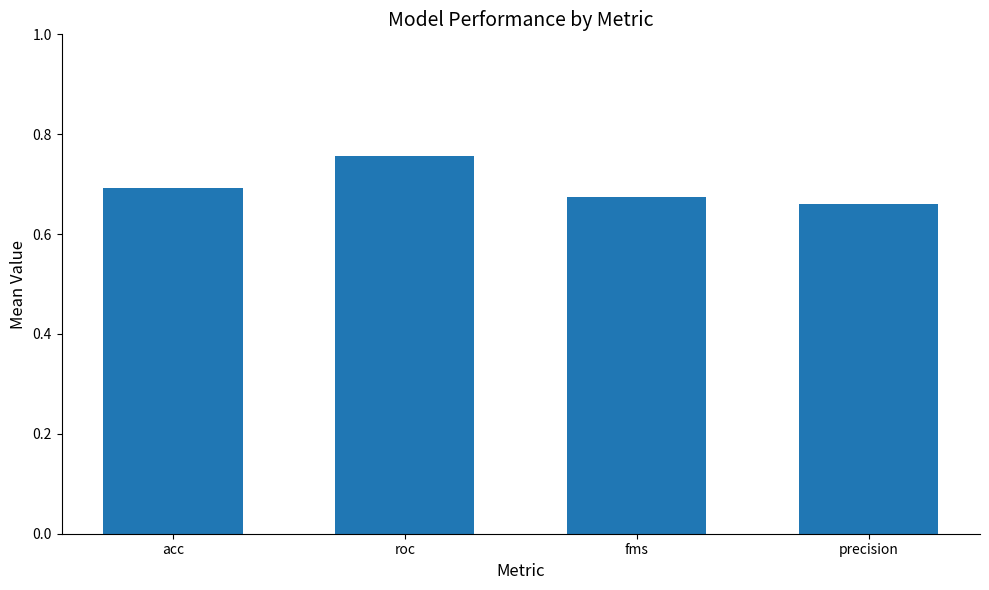

The value at acc is 1.1. True or false?

False